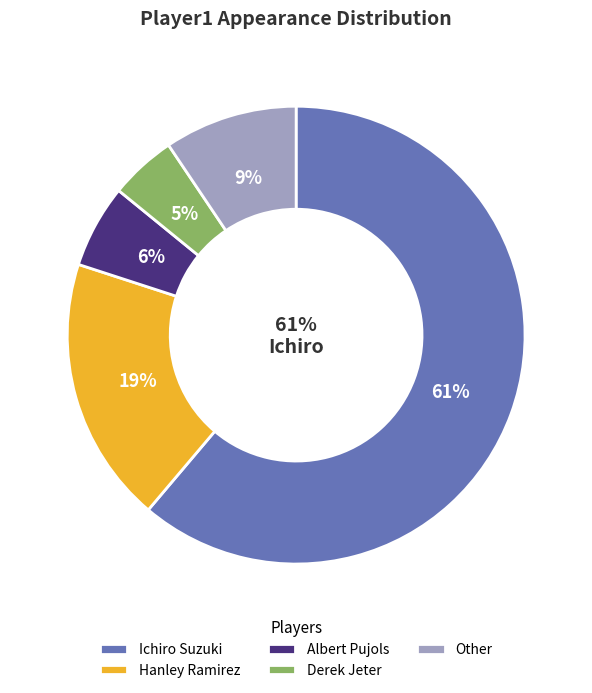

Which category has the smallest portion of the pie?

Derek Jeter